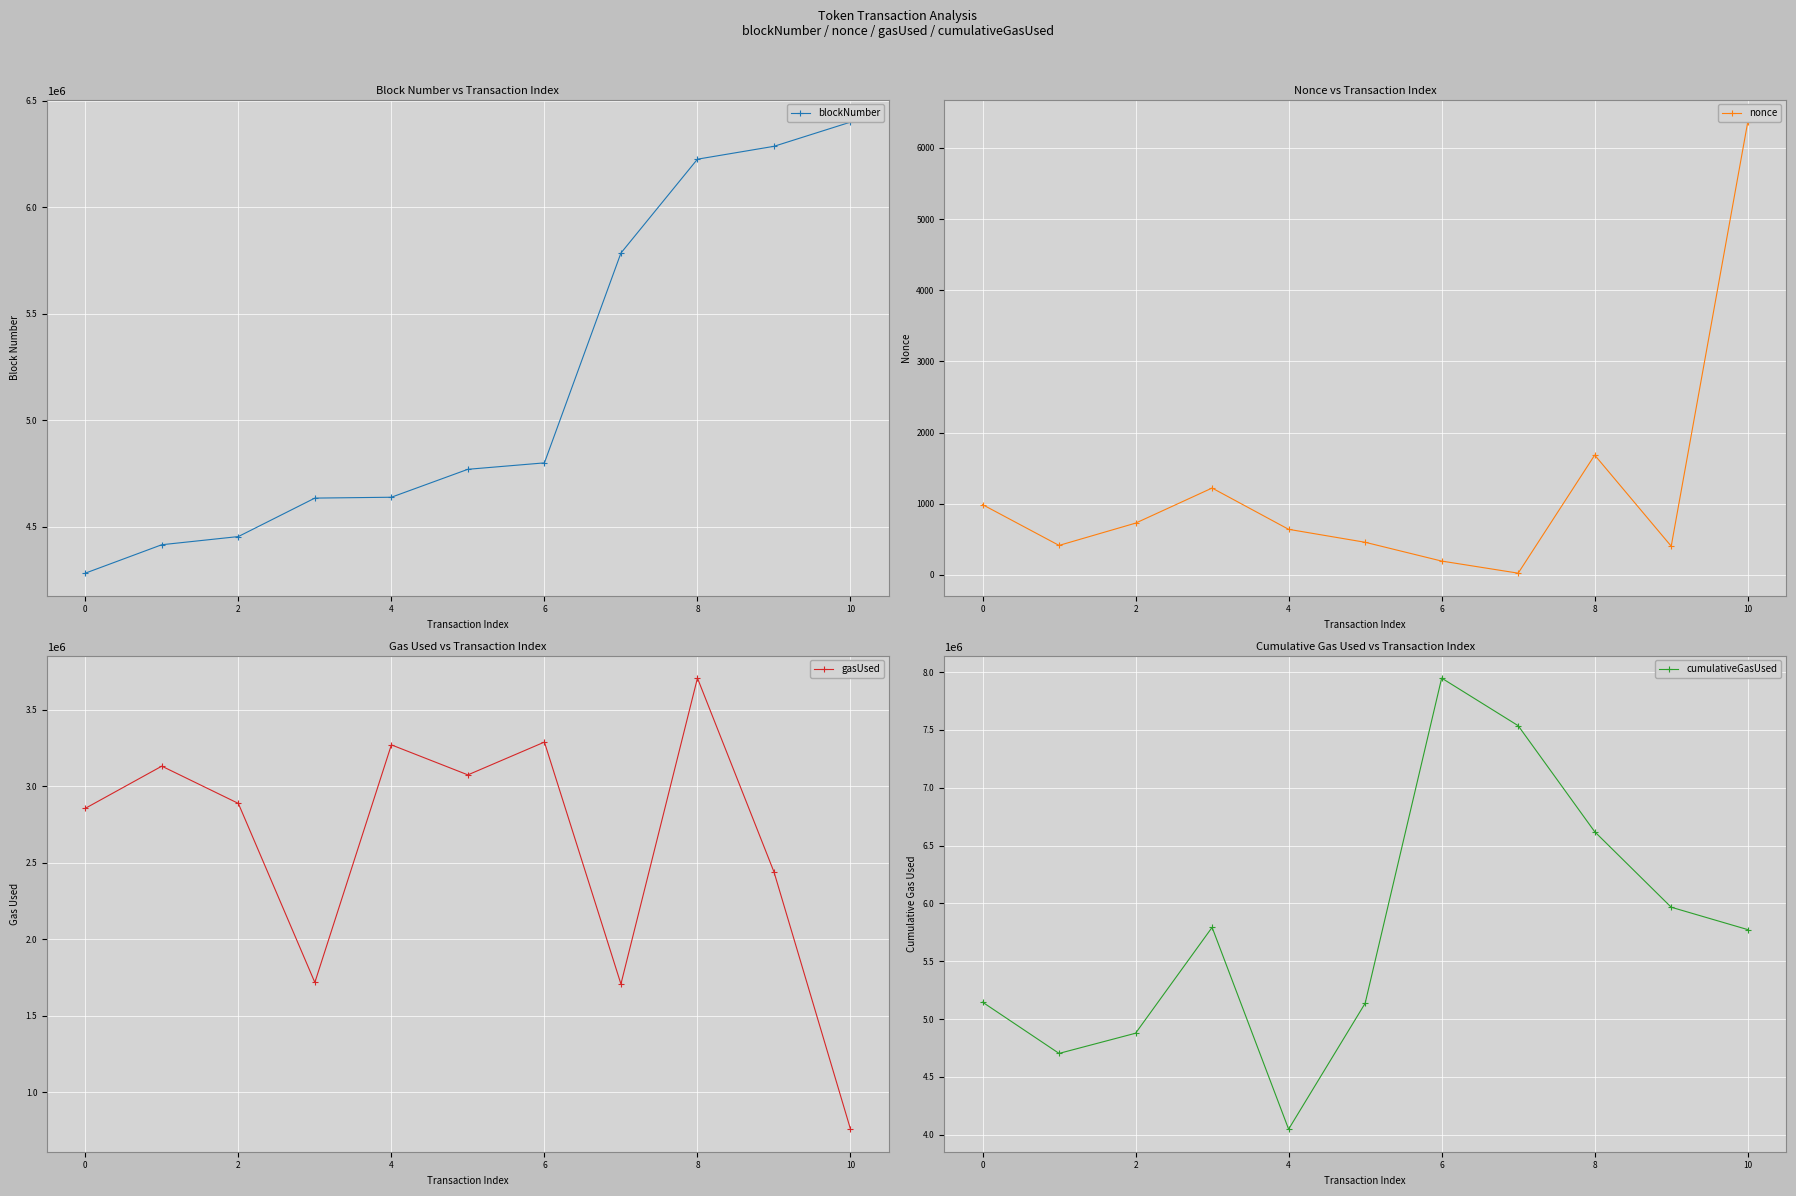

The gasUsed series shows 4883806 at 0. True or false?

False